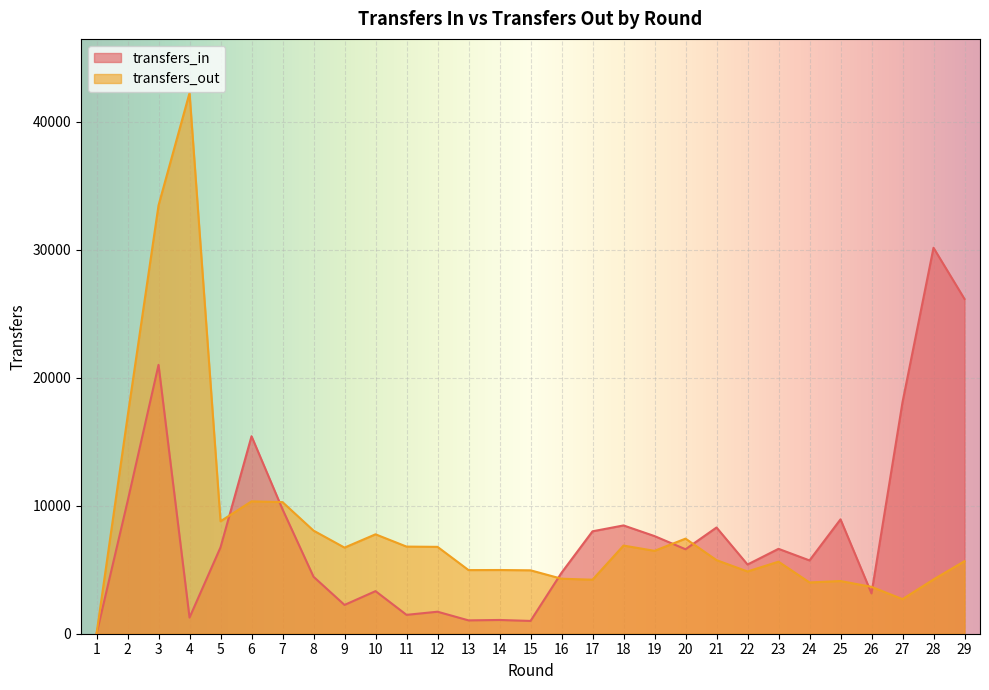

In transfers_out, how many points are lower than both neighbors (excluding endpoints)?

8